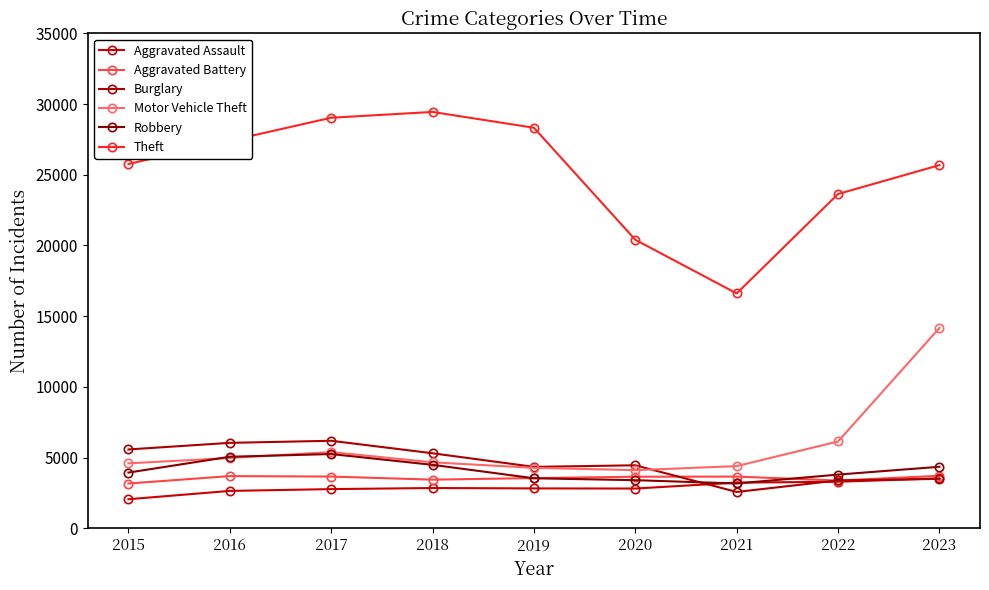

Which label corresponds to the largest value in the chart?

2018